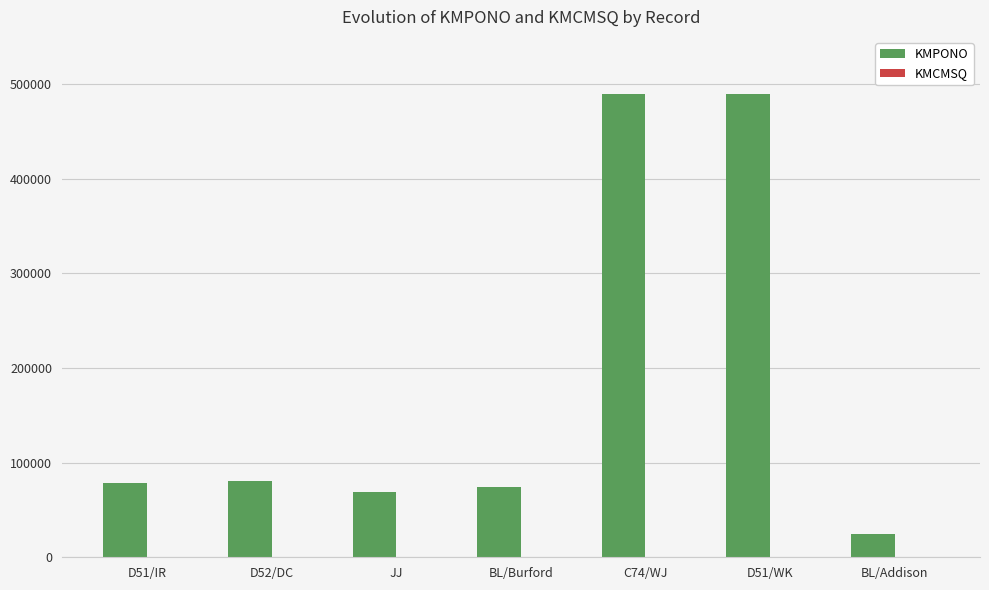

Is it true that KMPONO equals 74682 at BL/Burford?

True